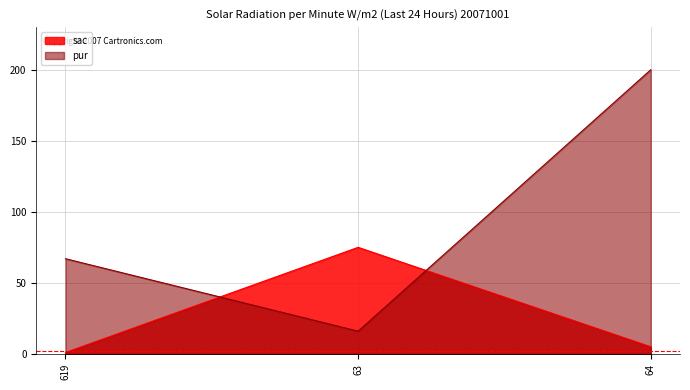

Does the chart display data point markers on the line(s)?

No